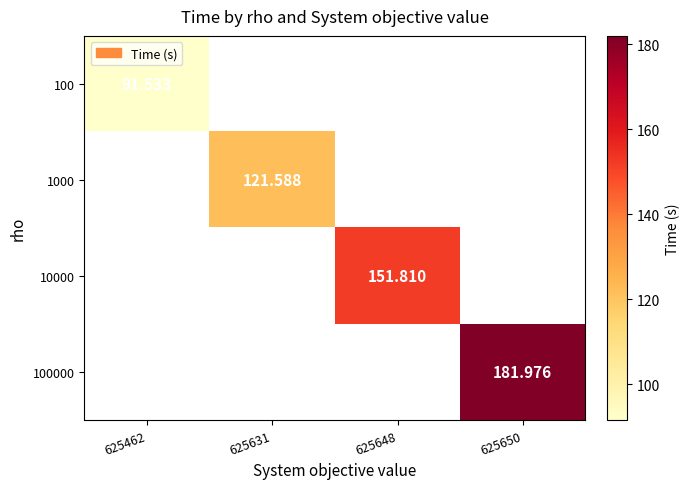

Where does the 10000 series first go above 151?

625648